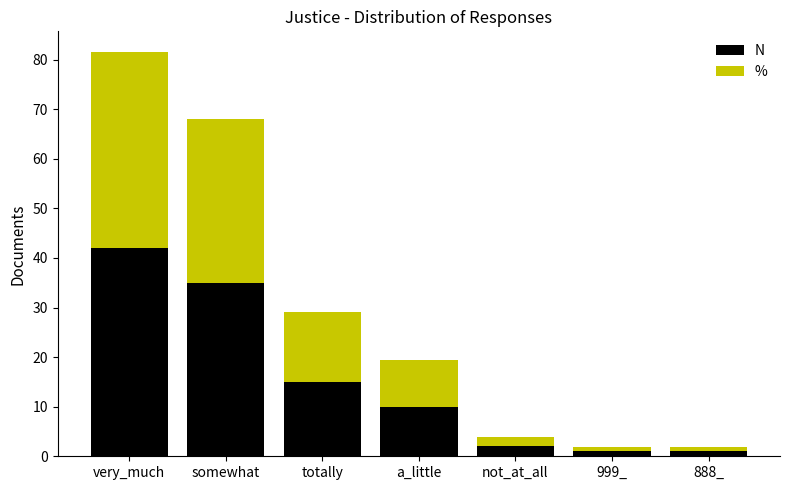

At which label does N reach its peak?

very_much